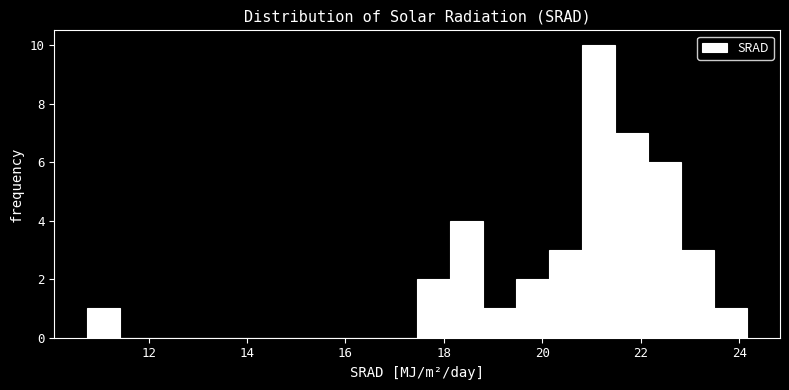

Around what value on the x-axis is the tallest bar? Give the approximate position of its centre, as read against the axis.

21.2